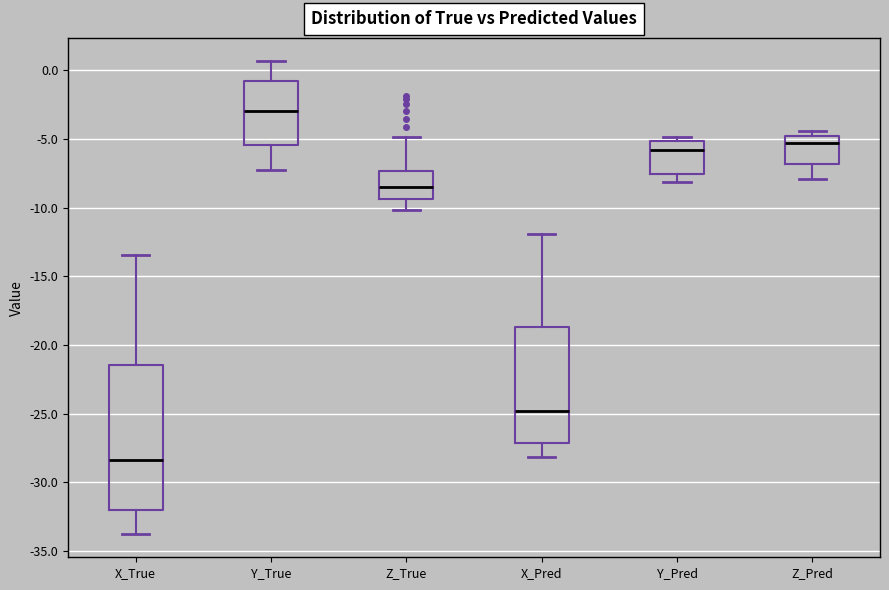

Where does the median line of the box for Z_Pred sit on the y-axis? The values are not printed on the chart, so give them approximately, as read against the axis.

-5.5